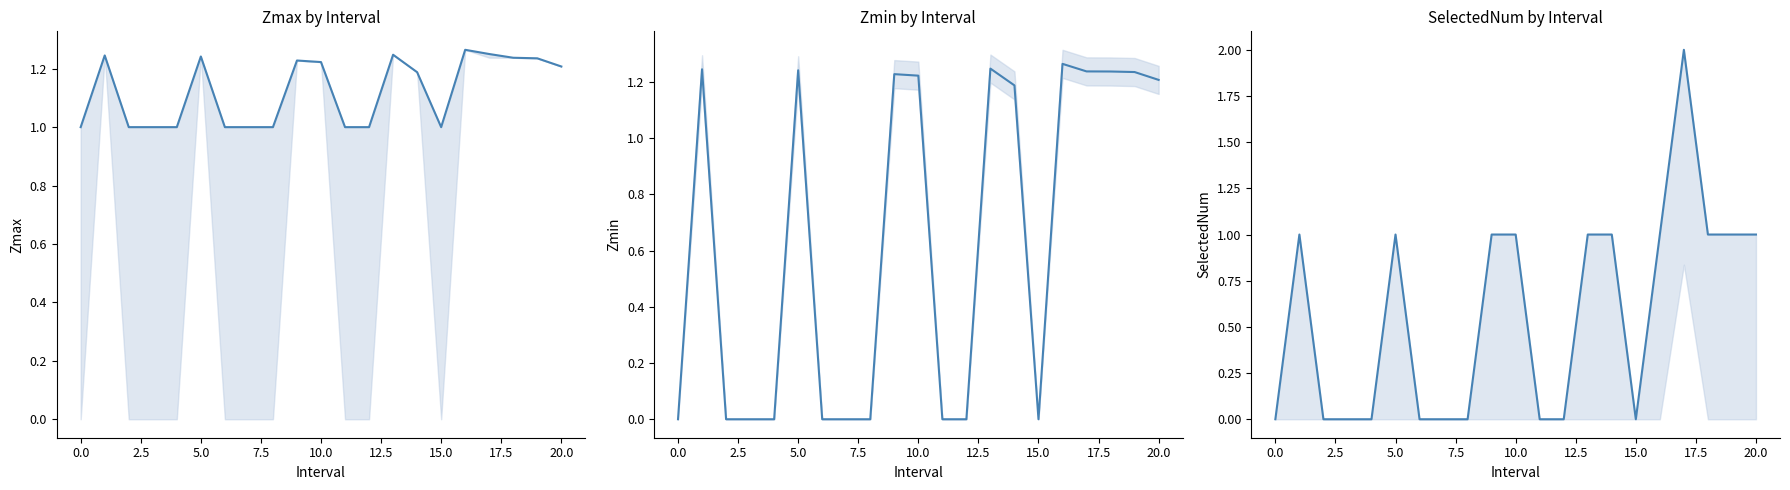

What is the label of the 19th point from the left?

18